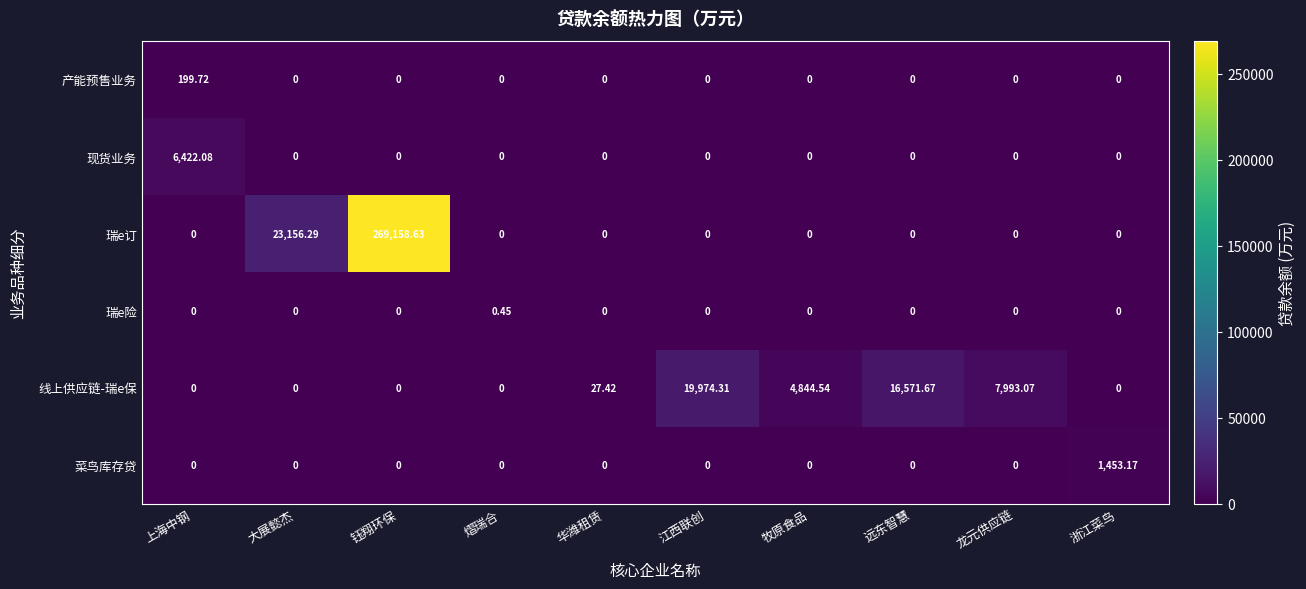

List the series in order of their peak value, highest first.

瑞e订, 线上供应链-瑞e保, 现货业务, 菜鸟库存贷, 产能预售业务, 瑞e险